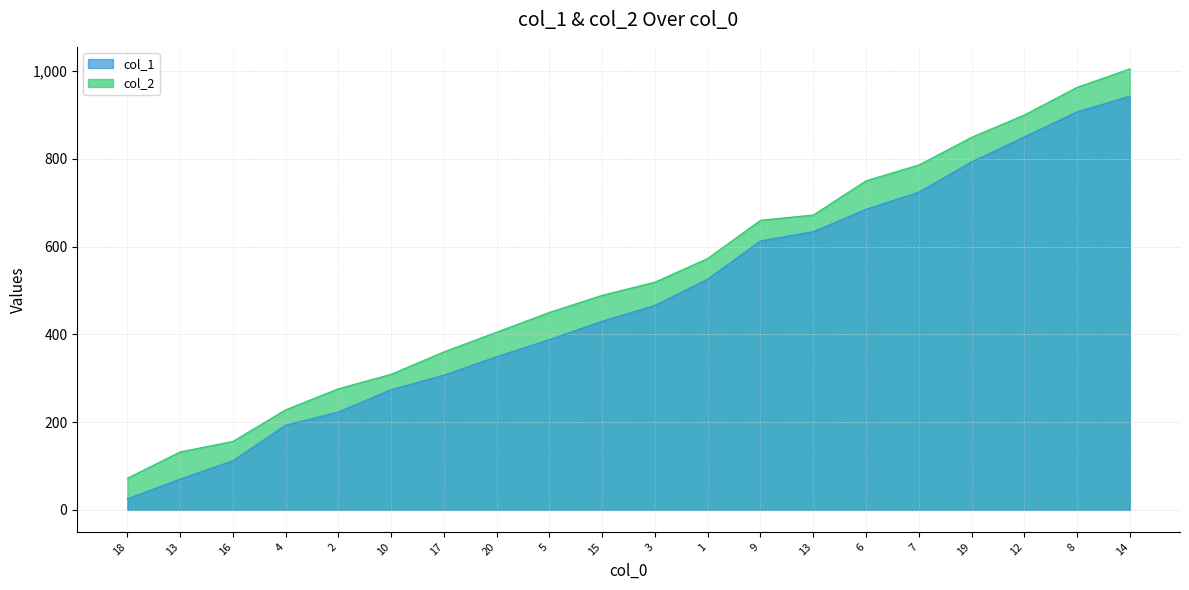

Which has a higher value, 5 or 8?

8